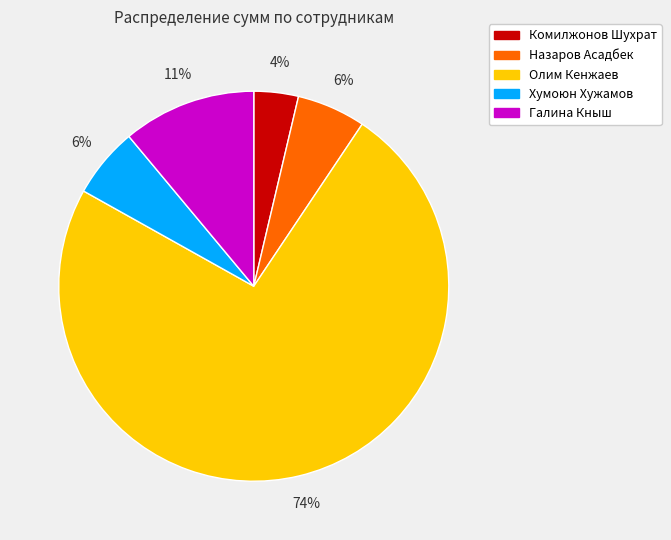

Do Хумоюн Хужамов and Назаров Асадбек together represent more than half of the pie?

No